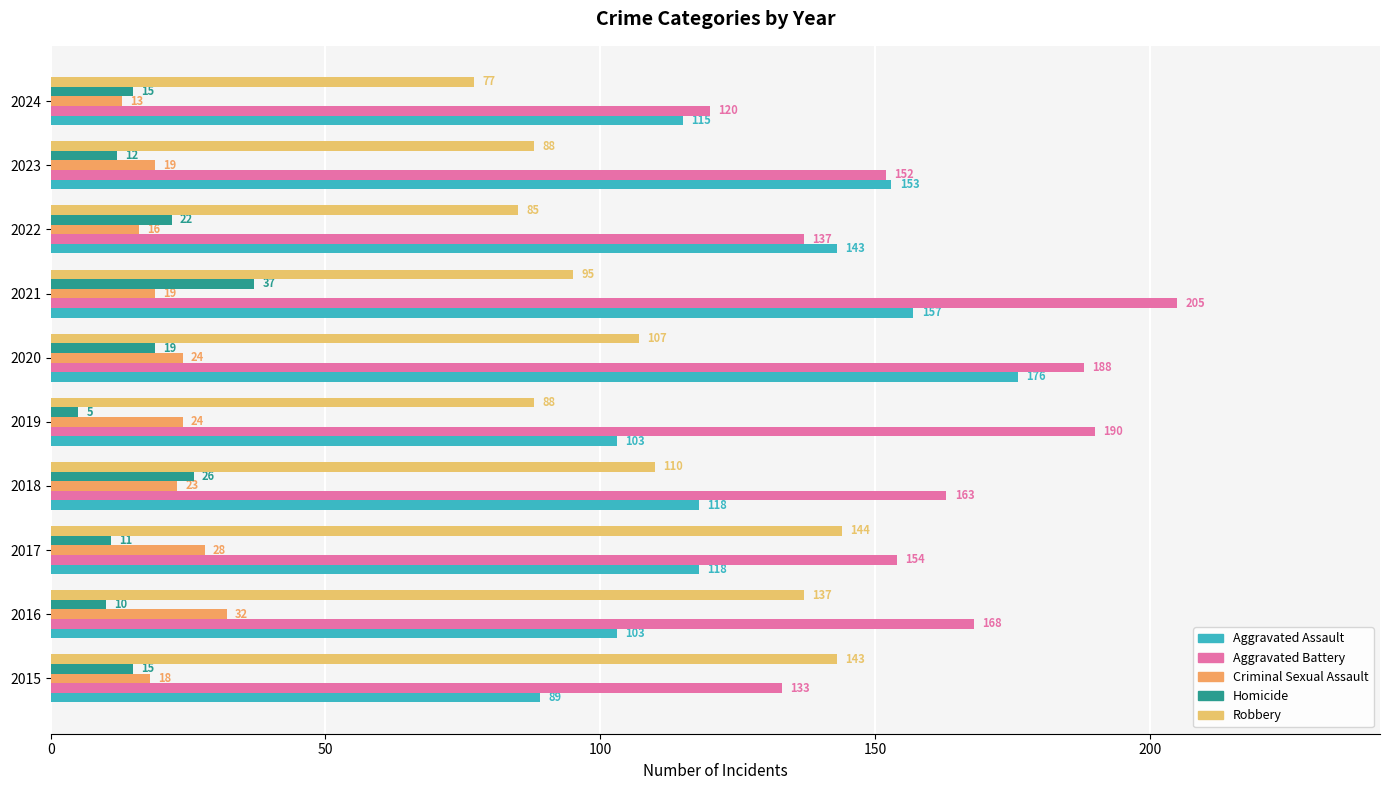

How many data points does each series have?

10